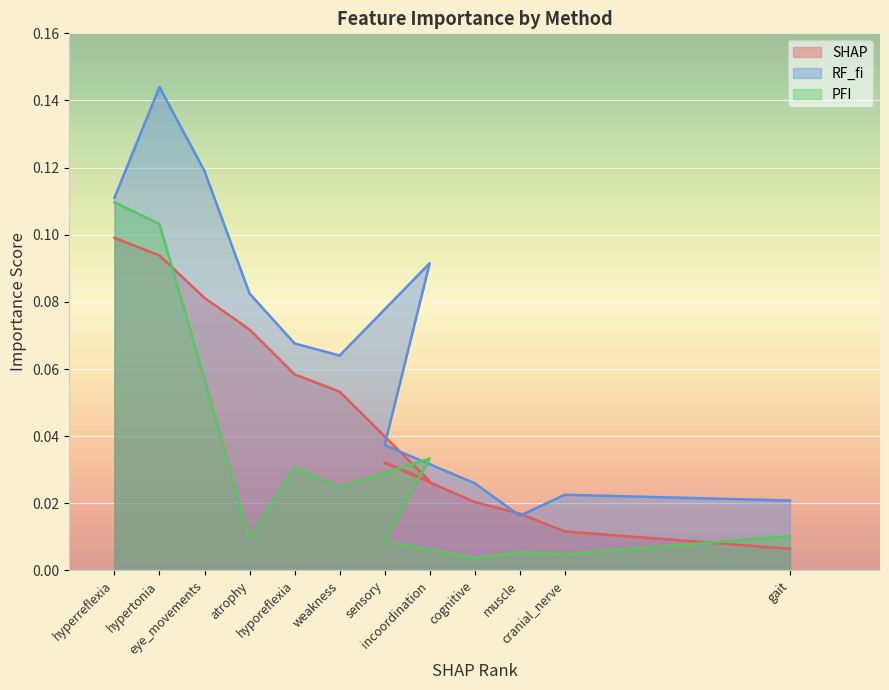

Which series has the widest spread of values?

RF_fi